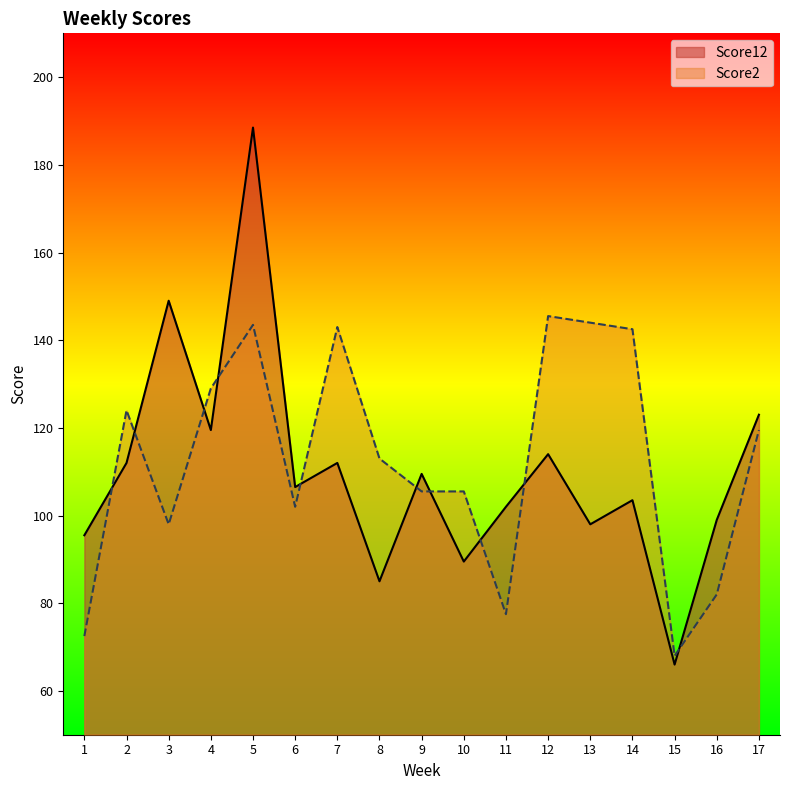

At 15, list the series in order from smallest to largest.

Score12, Score2